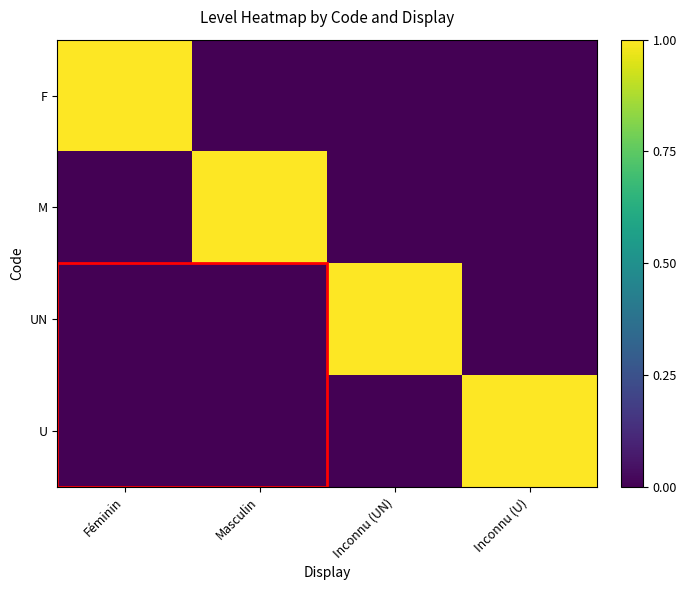

Between Féminin and Inconnu (UN), which series saw the biggest shift?

F